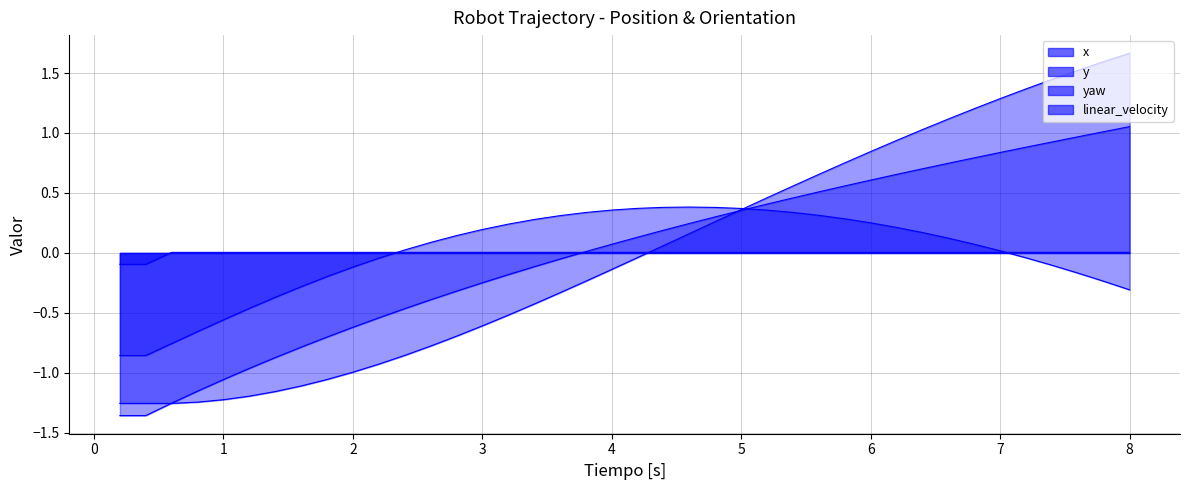

What are all the series names shown in the legend?

x, y, yaw, linear_velocity